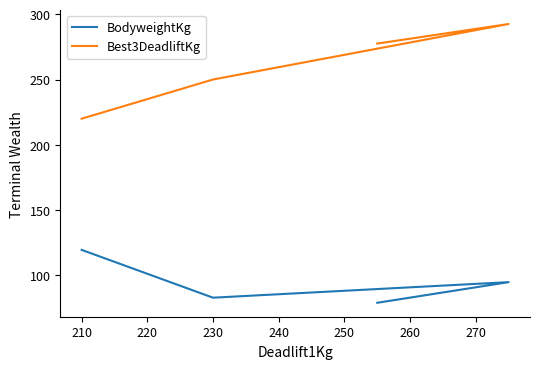

What is the value of the Best3DeadliftKg point at the 4th from the left?

277.5